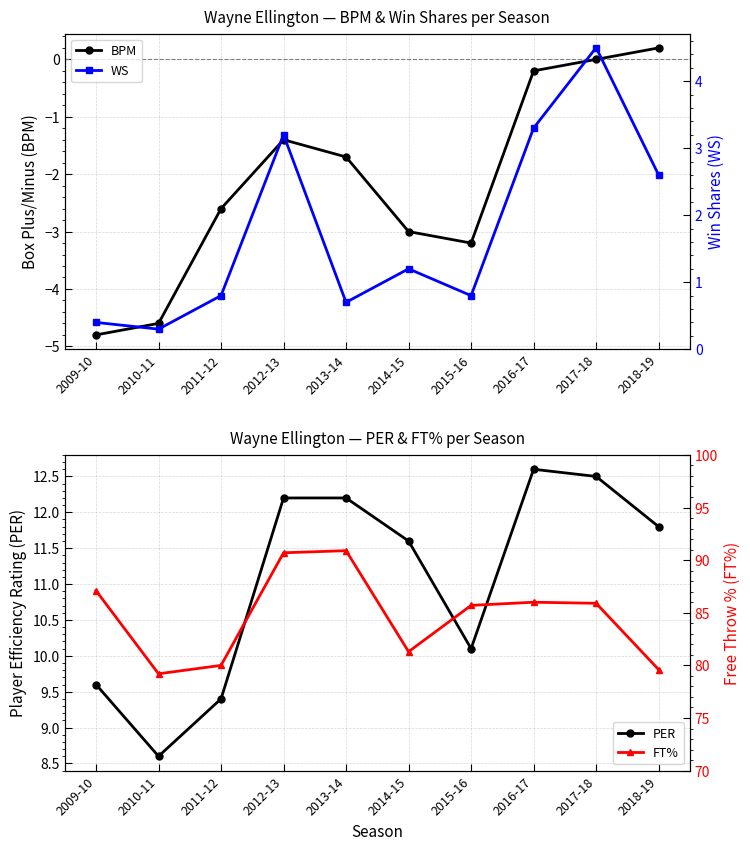

What is the label of the 1st point from the left?

2009-10